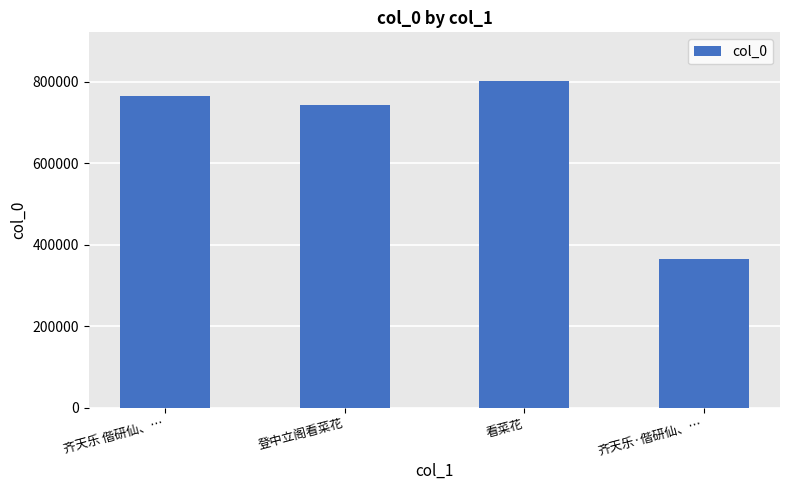

What is the maximum value shown in the chart?

801780